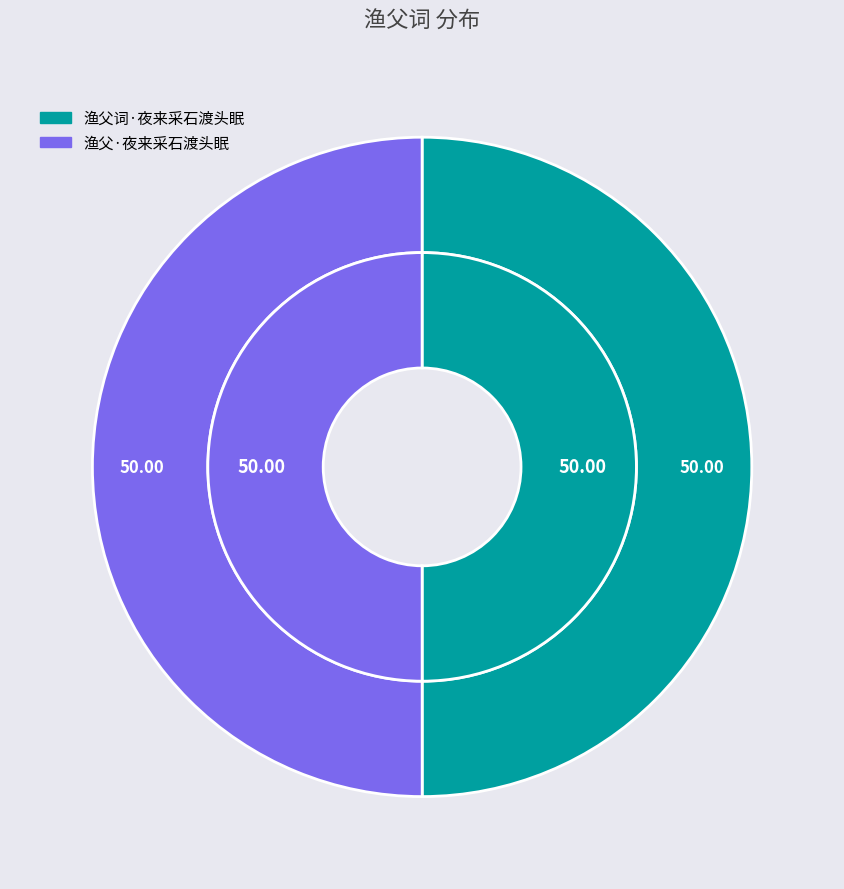

What percentage is NOT represented by 渔父·夜来采石渡头眠?

50.0%